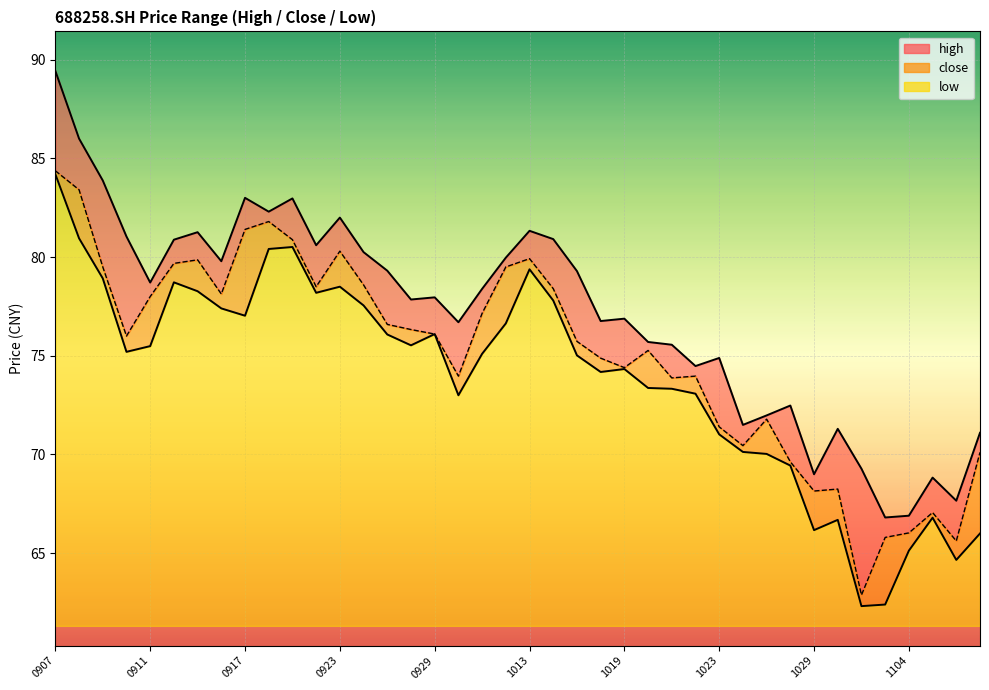

List the labels in order of close value, largest first.

20200907, 20200908, 20200918, 20200917, 20200921, 20200923, 20201013, 20200915, 20200914, 20200909, 20201012, 20200924, 20200922, 20201014, 20200916, 20200911, 20201009, 20200925, 20200928, 20200929, 20200910, 20201015, 20201020, 20201016, 20201019, 20200930, 20201022, 20201021, 20201027, 20201023, 20201026, 20201109, 20201028, 20201030, 20201029, 20201105, 20201104, 20201103, 20201106, 20201102